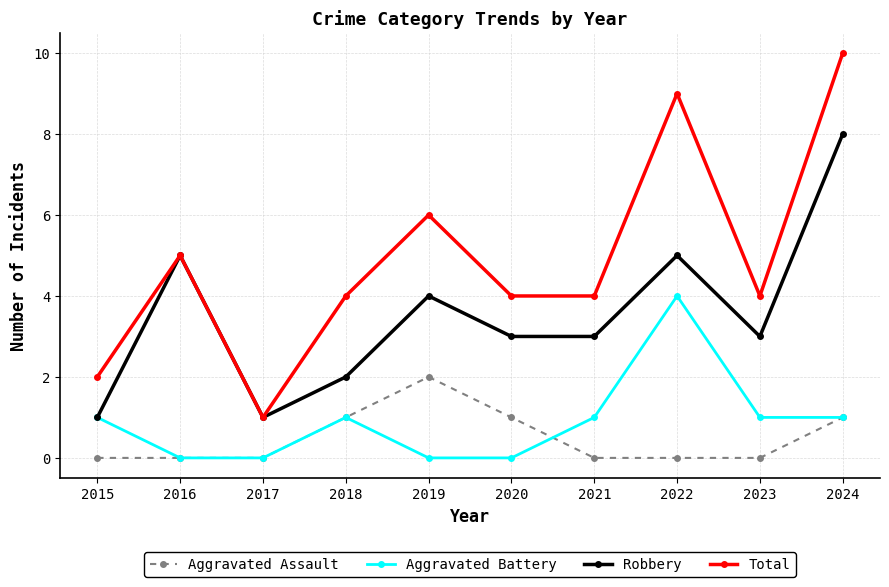

At which category is the sum across all series the highest?

2024